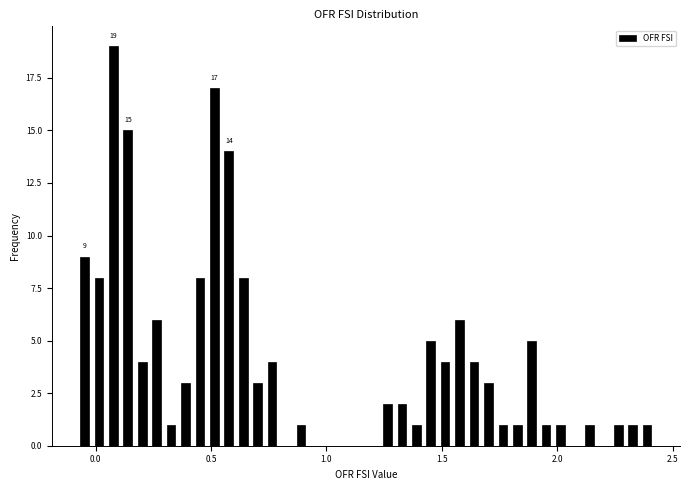

Around what value on the x-axis is the tallest bar? Give the approximate position of its centre, as read against the axis.

0.10